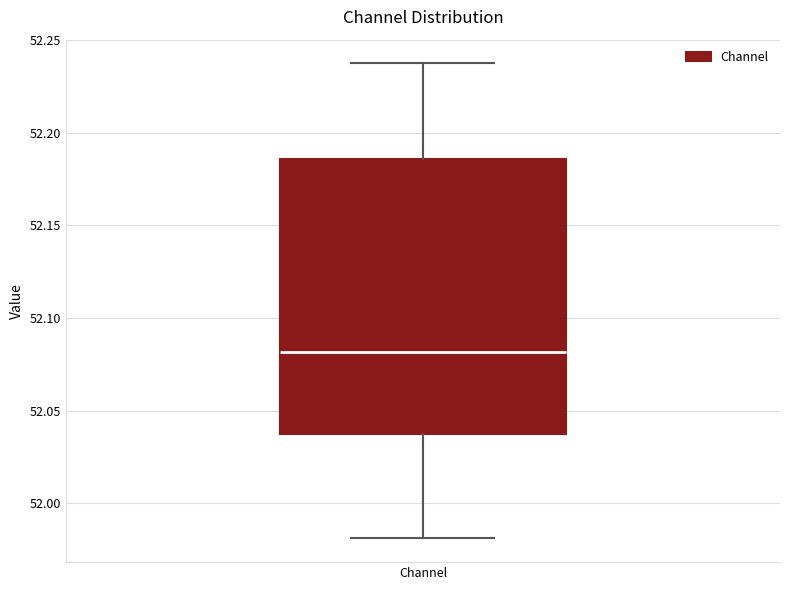

Where is the lower edge of the box for Channel on the y-axis? The values are not printed on the chart, so give them approximately, as read against the axis.

52.040